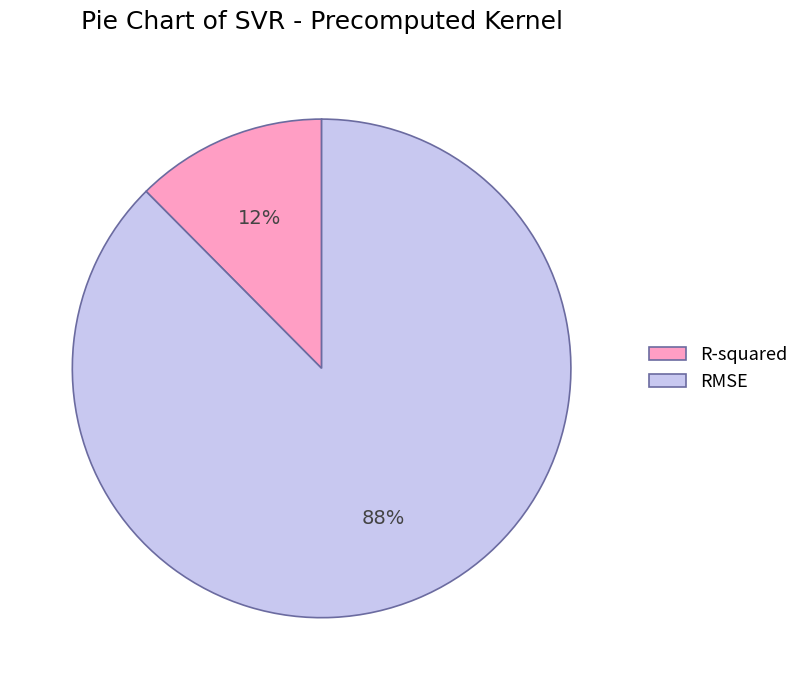

Which has a higher value, R-squared or RMSE?

RMSE